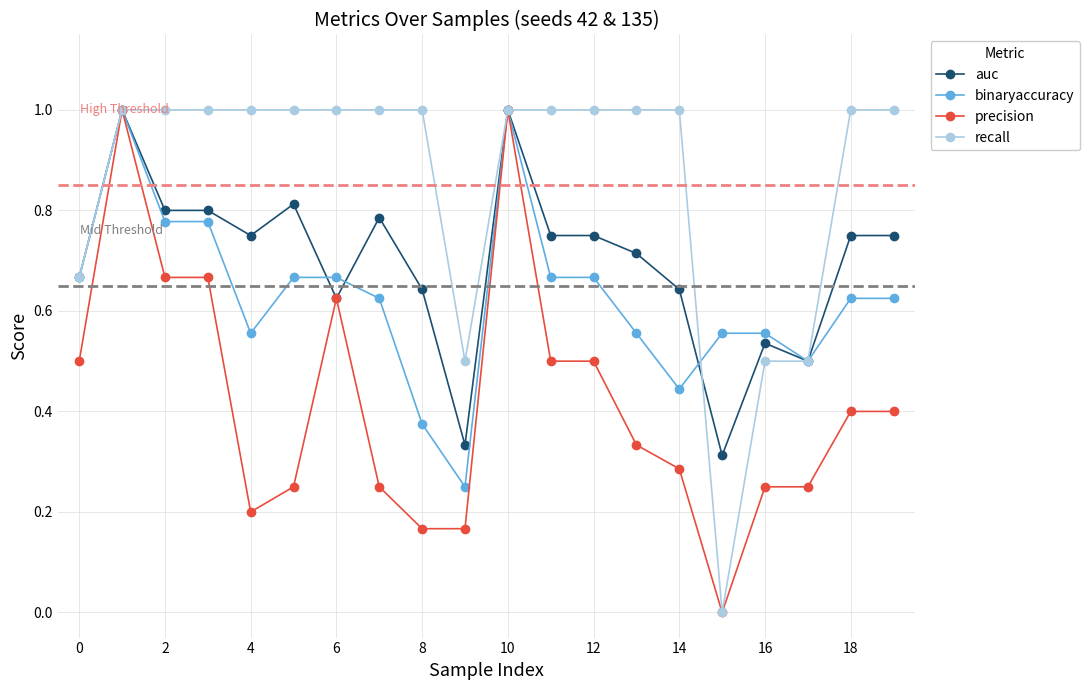

Is this an area chart (filled region under the line)?

No